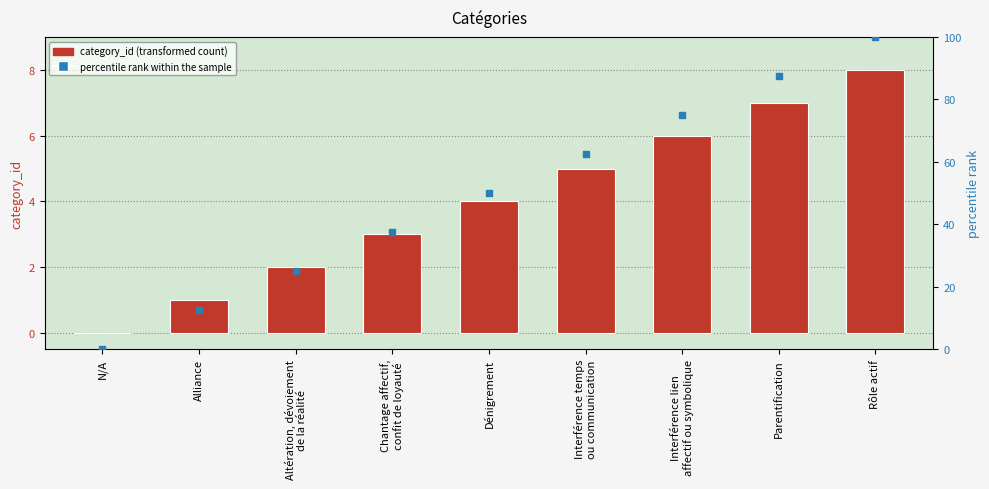

What are all the series names shown in the legend?

category_id, percentile rank within the sample